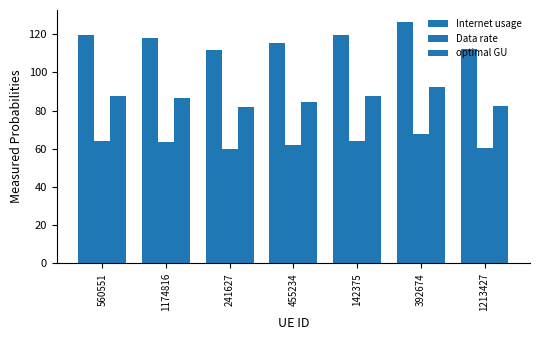

At which label is optimal GU closest to 87?

1174816